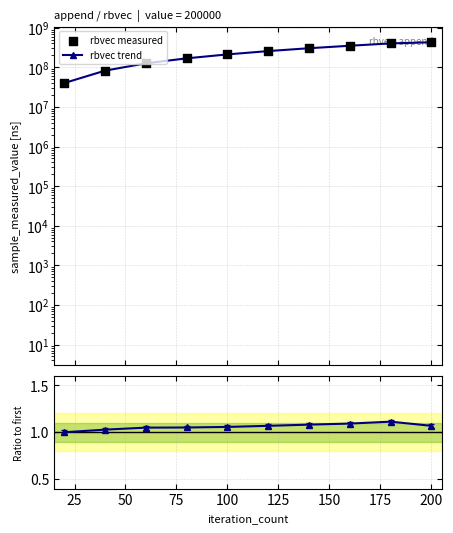

Is the value of rbvec trend at 150 greater than the value of rbvec measured at 225?

No